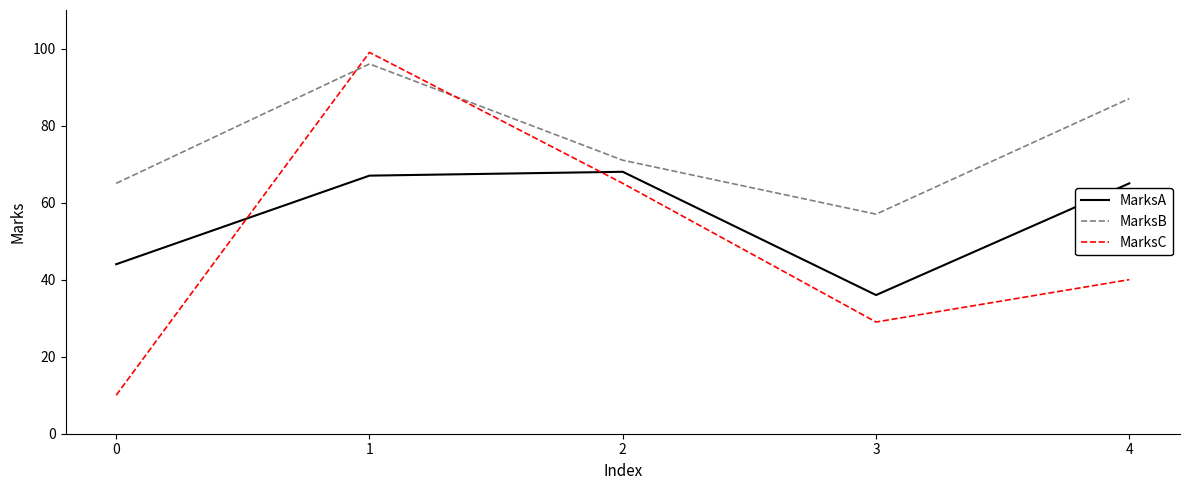

True or false: MarksA has a value of 74 at 0.

False